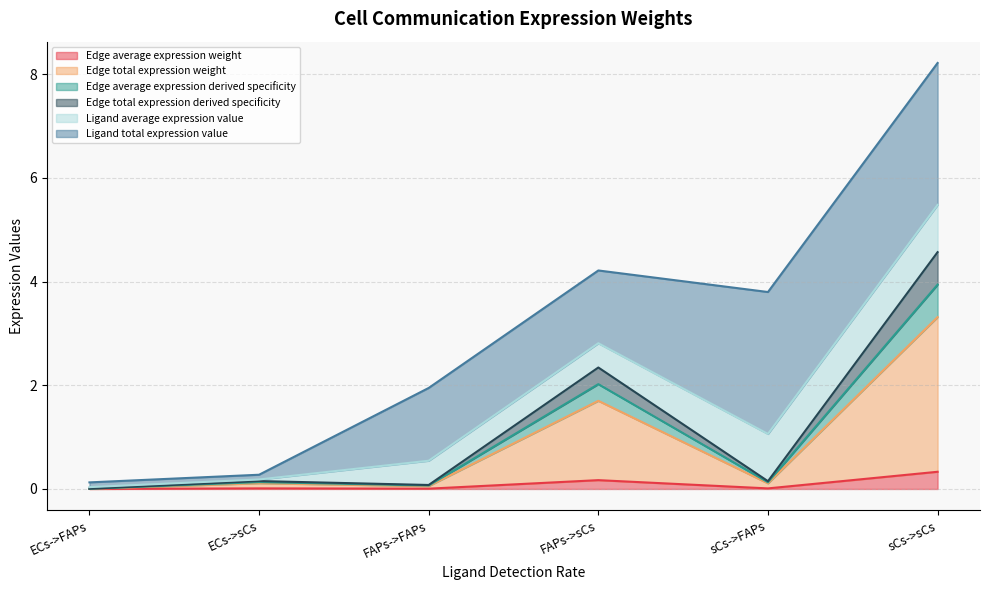

The value of Edge average expression weight at sCs->sCs is 0.3. True or false?

True